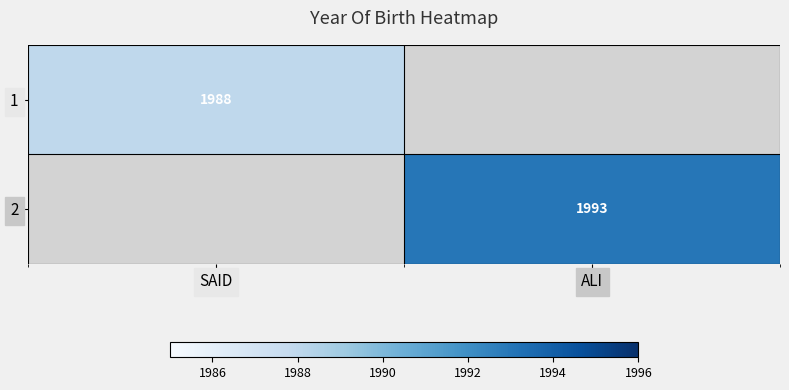

The value of 1 at SAID is 1084. True or false?

False